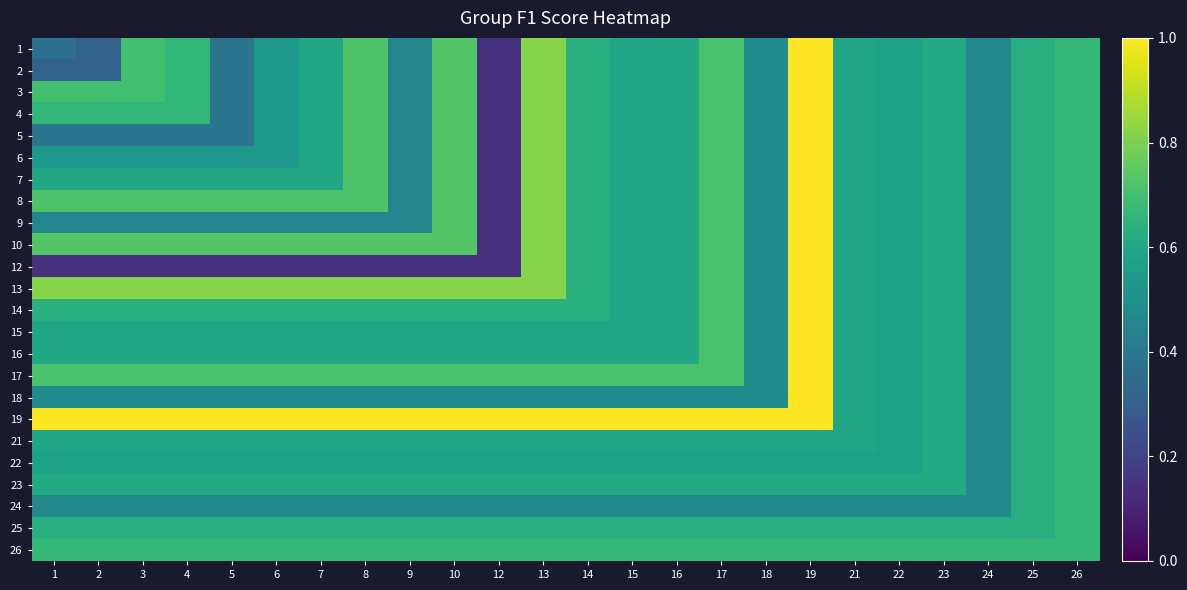

What is the total value across all series at 23?

14.6